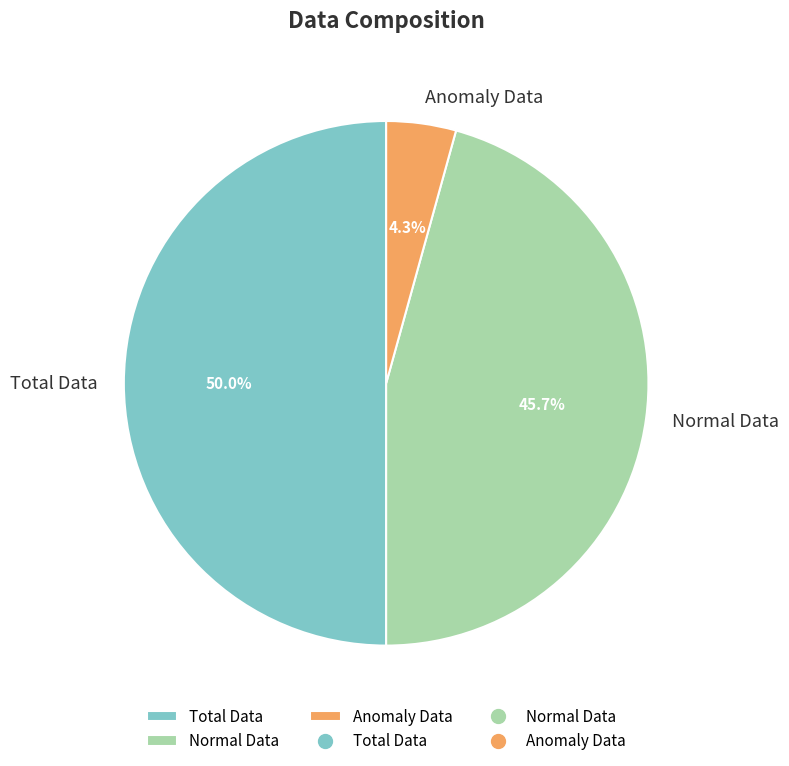

How much of the chart is everything except Normal Data?

54.3%